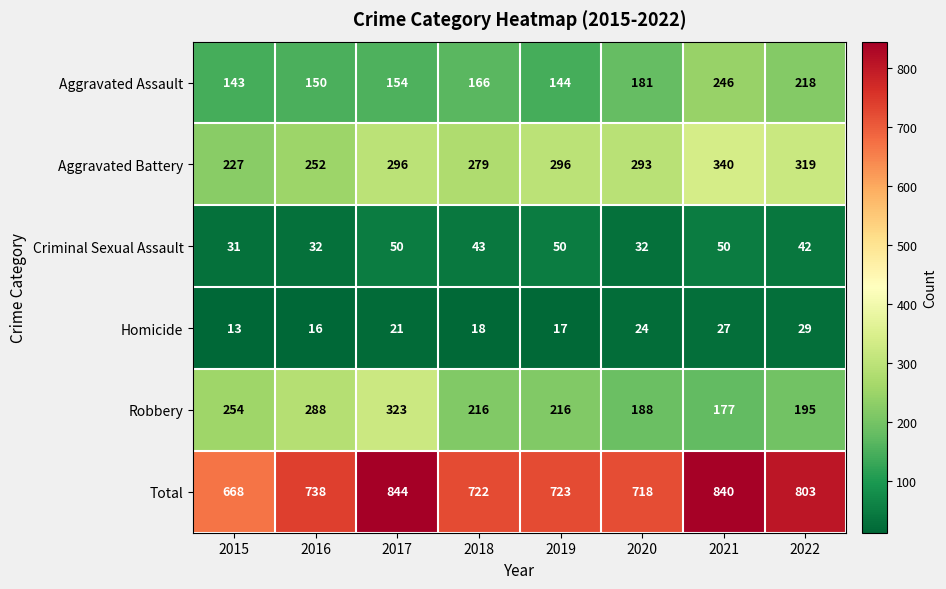

What is the greatest value displayed?

844